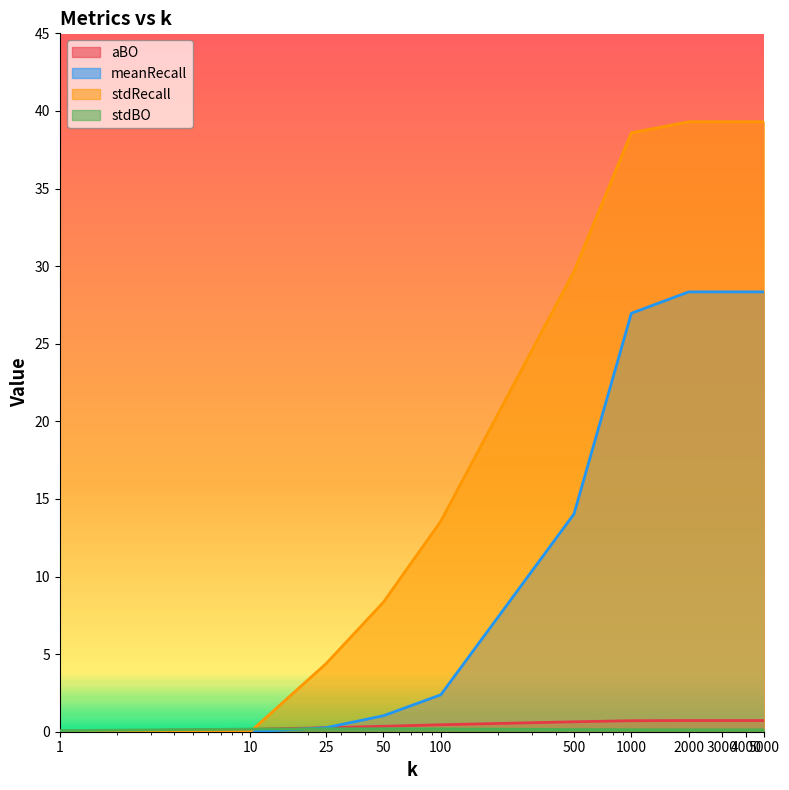

At how many categories does at least one series exceed 12?

7